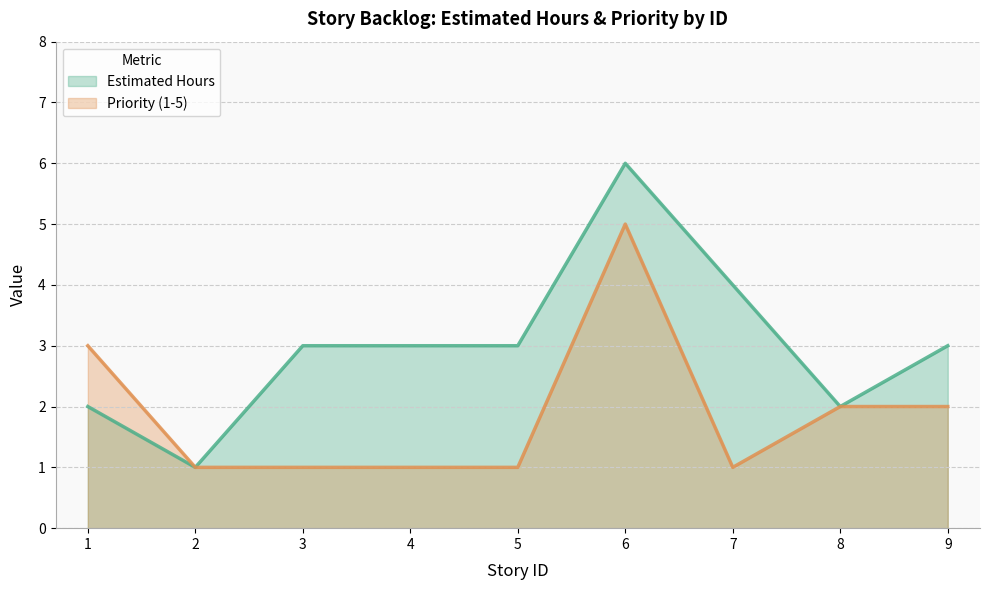

How many data points in Priority (1-5) (line) are above 1?

4